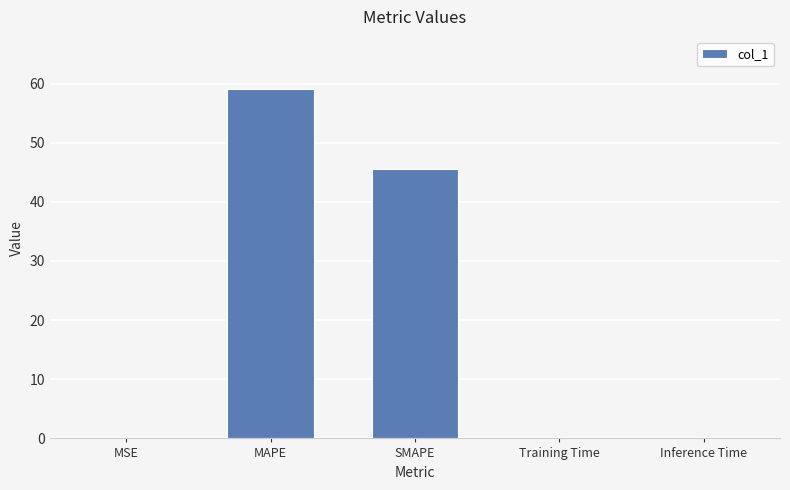

What is the sum of all values?

104.8